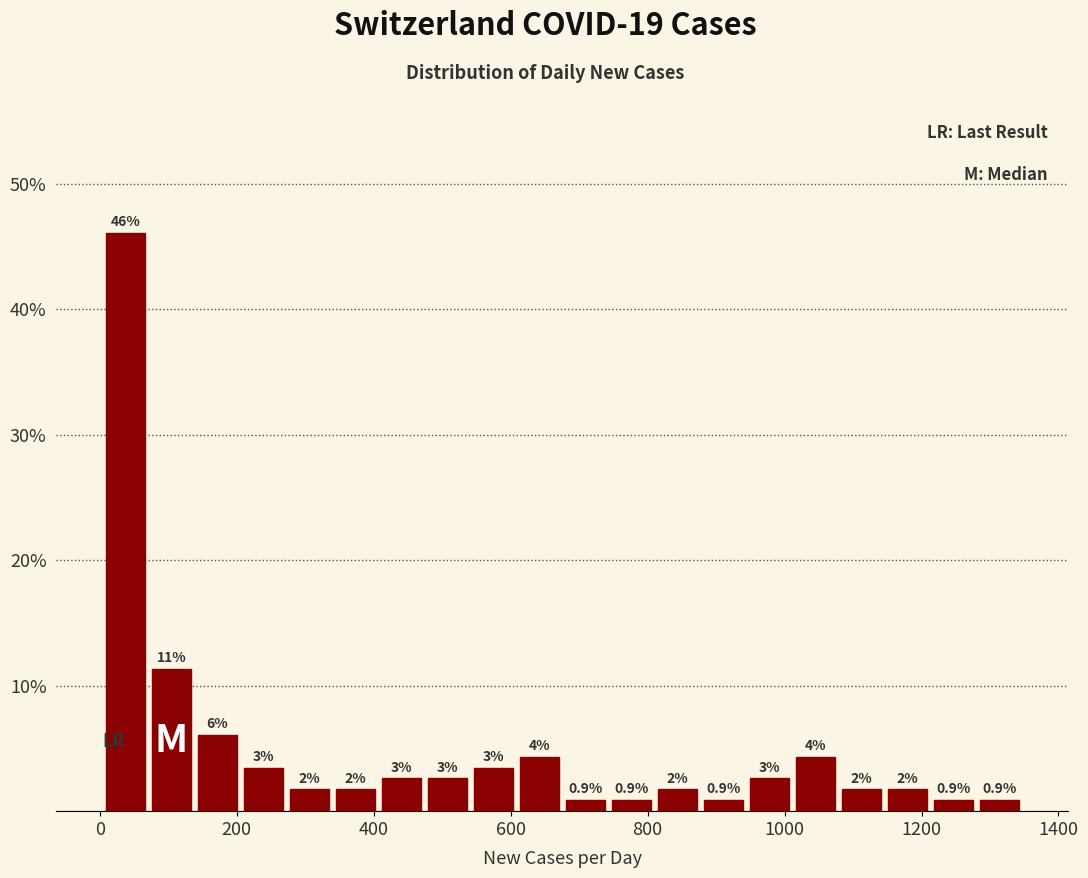

Read against the x-axis, roughly where is the centre of the tallest bar?

40